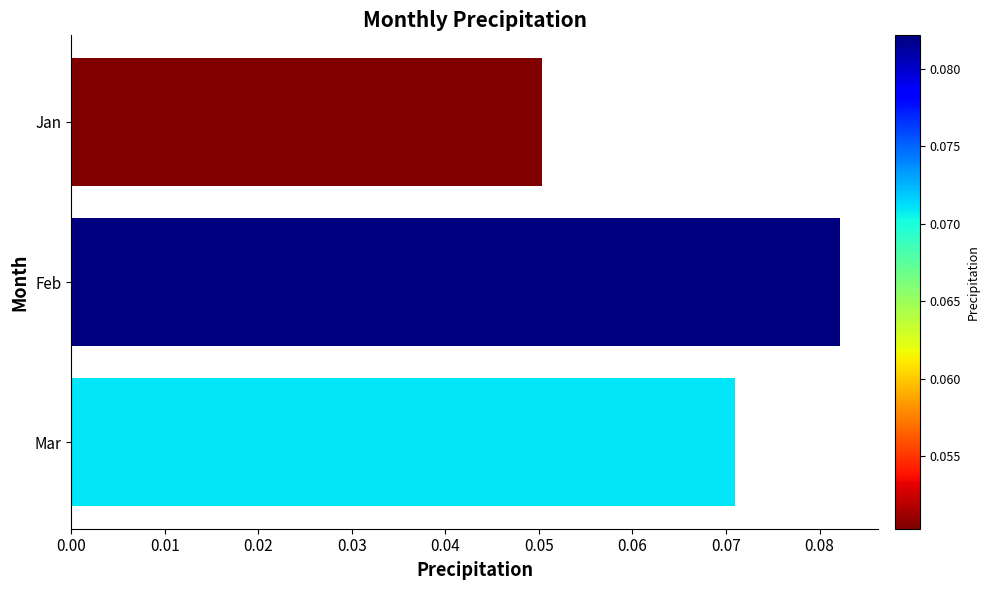

Are the bars grouped side by side (vs. stacked)?

No